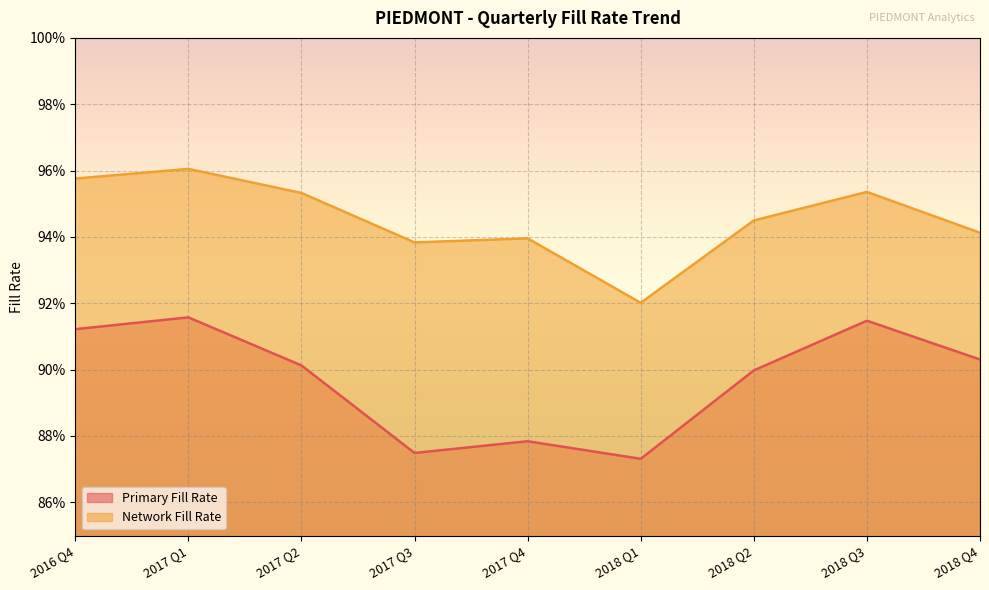

The Network Fill Rate series shows 0.5 at 2017 Q3. True or false?

False